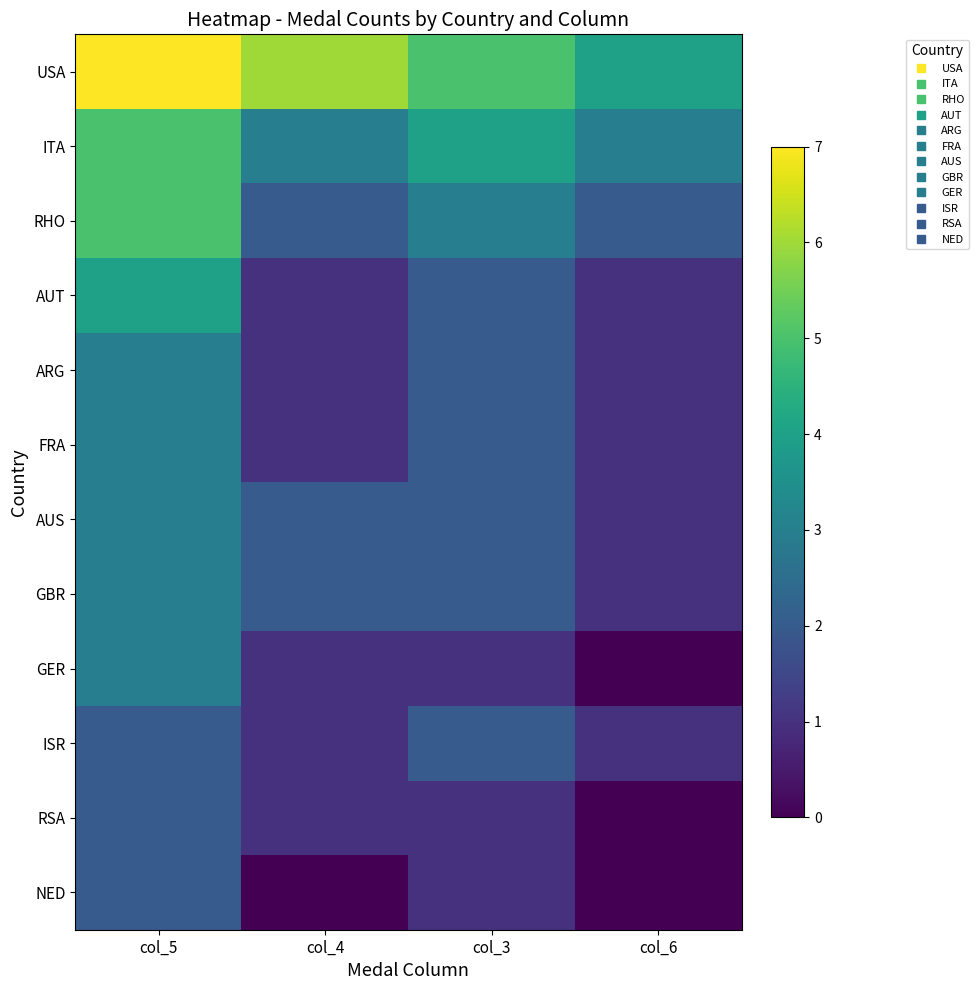

List the series in order of their peak value, highest first.

USA, ITA, RHO, AUT, ARG, FRA, AUS, GBR, GER, ISR, RSA, NED